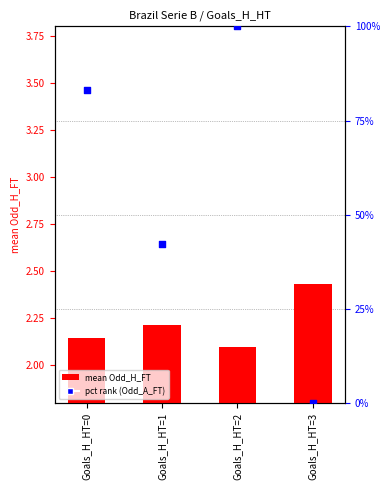

At which category is the sum across all series the highest?

Goals_H_HT=2